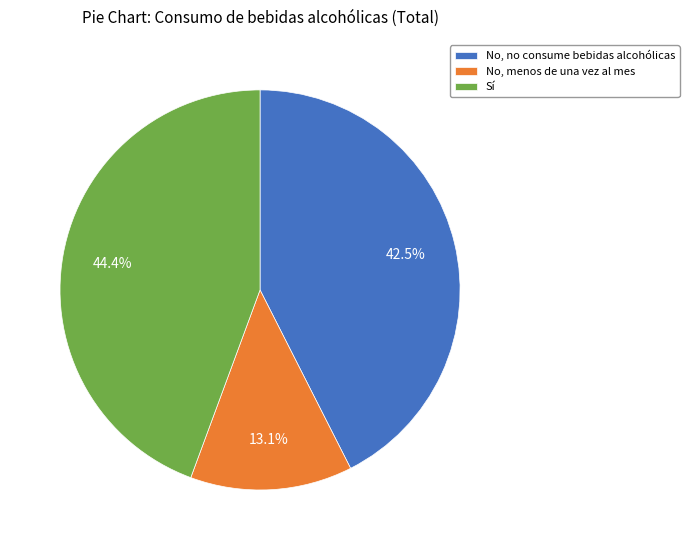

Which has a higher value, No, menos de una vez al mes or Sí?

Sí